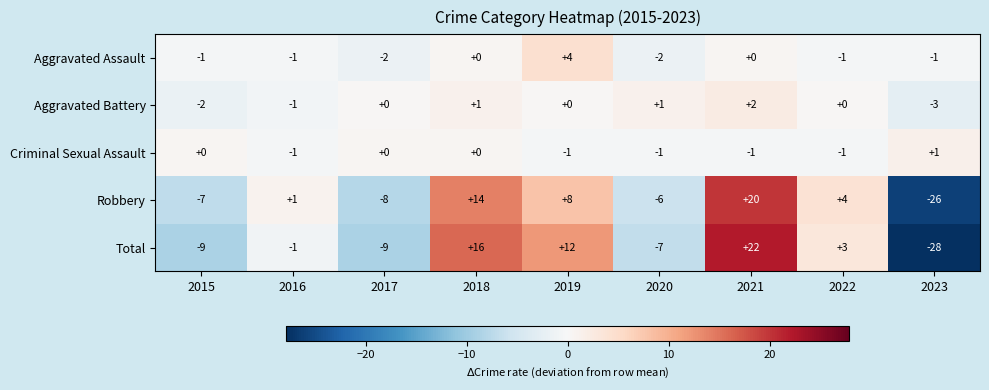

The Total series shows -14 at 2015. True or false?

False